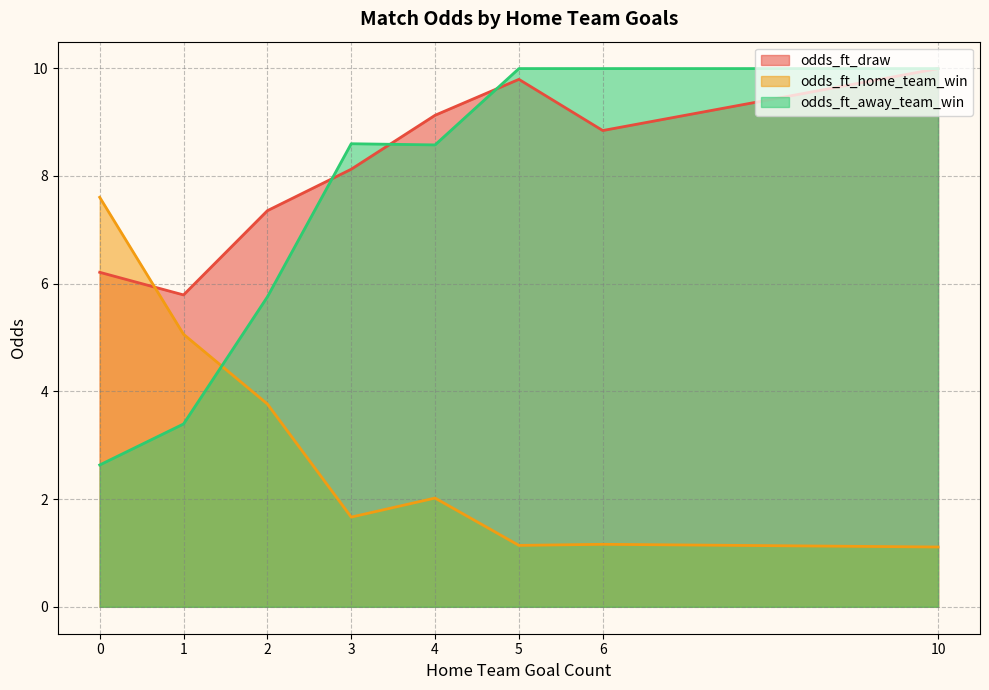

How many lines are shown in the chart?

3